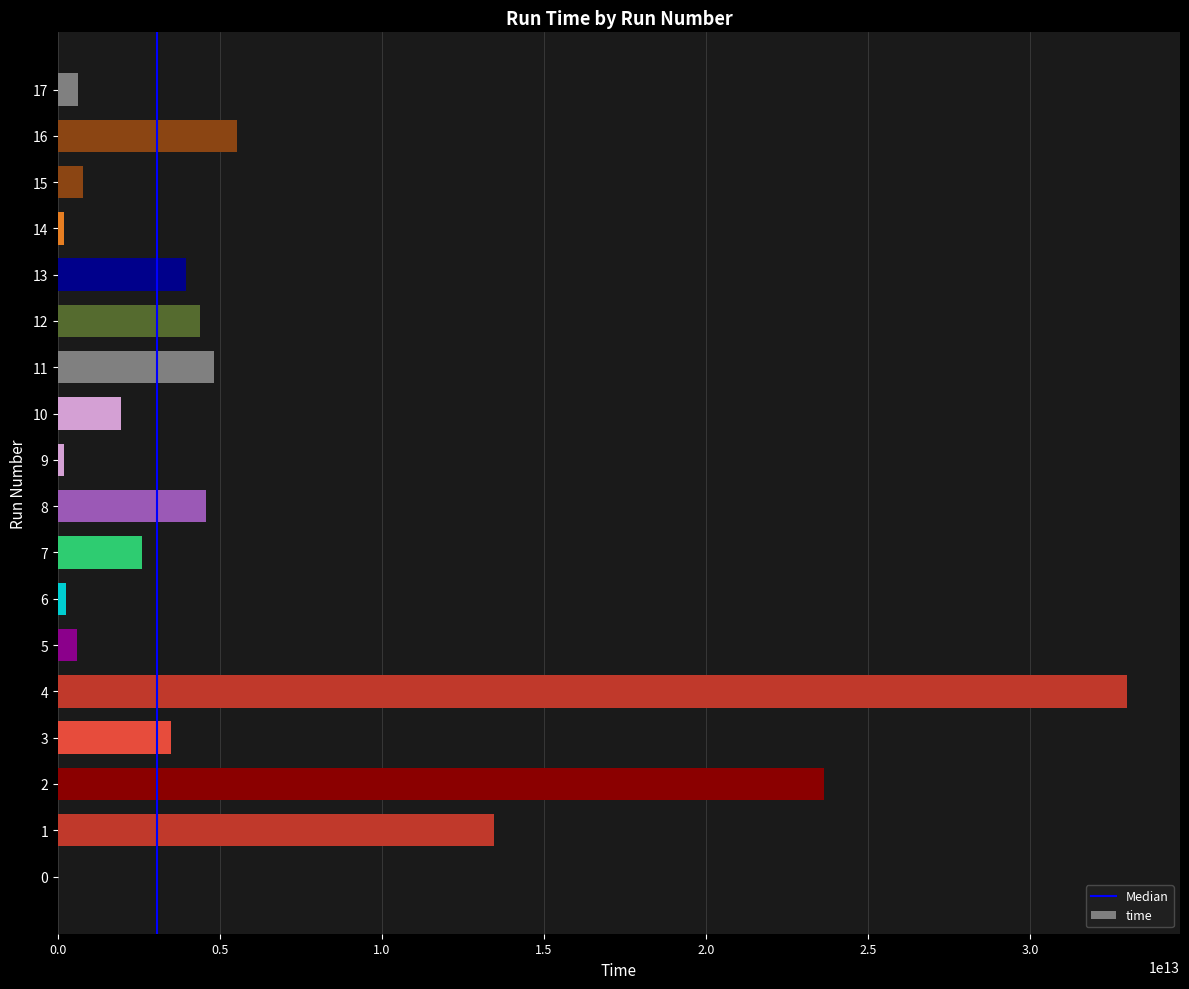

The value at 4 is 54941433528316. True or false?

False